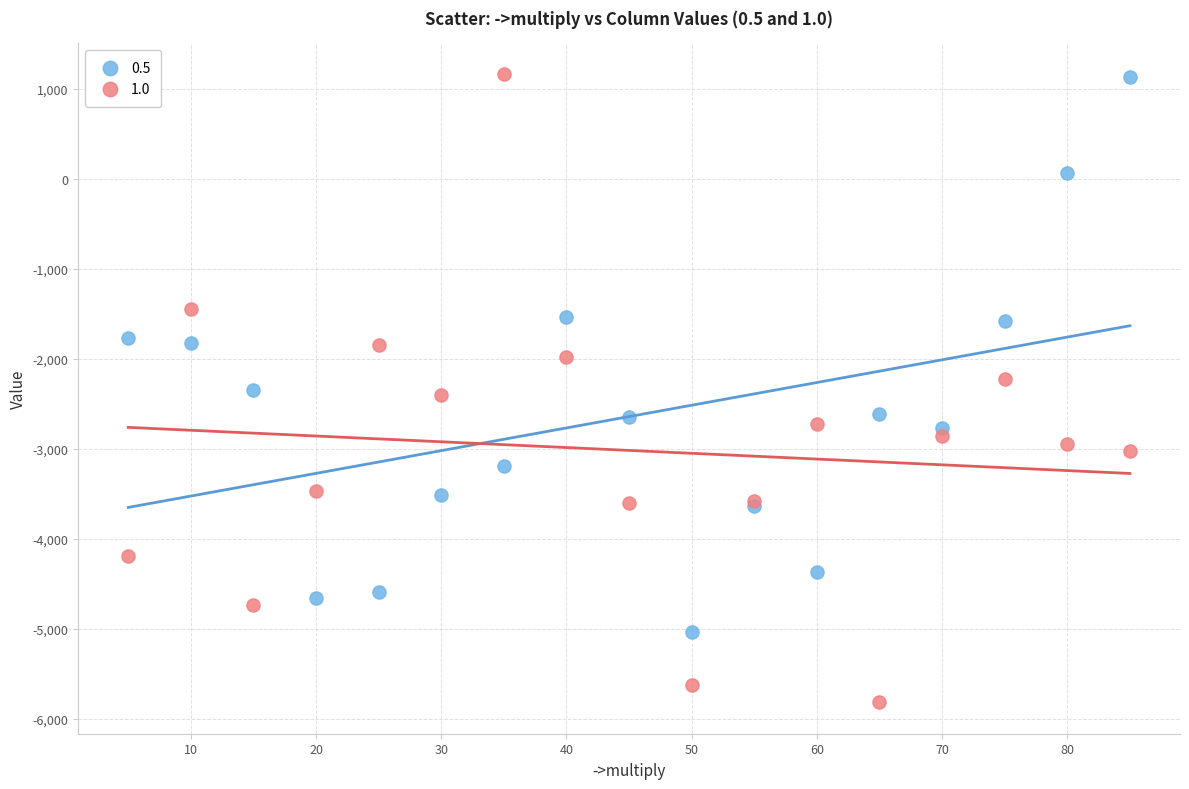

Which series has the largest Y range (max minus min)?

1.0